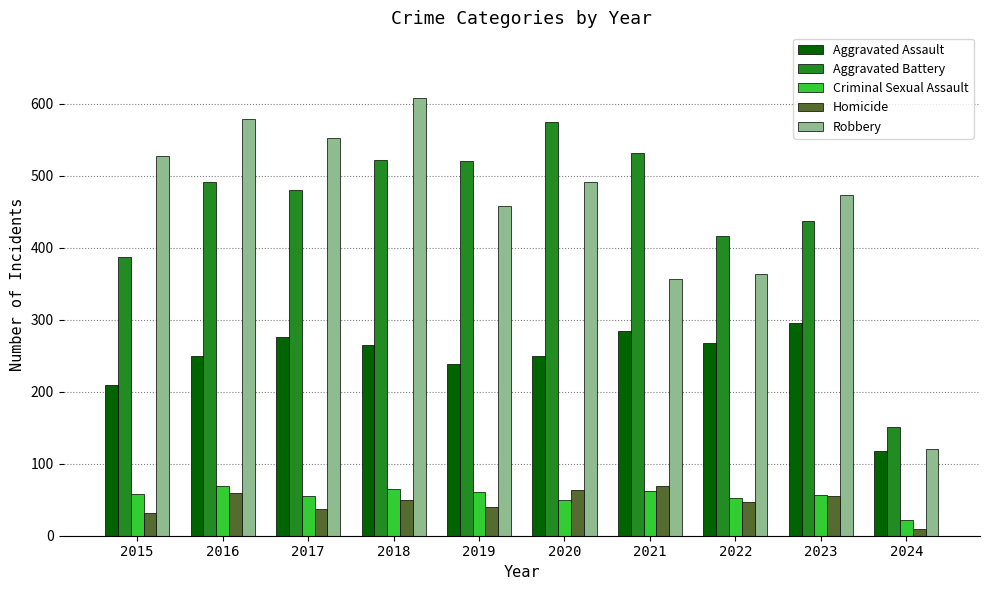

What value does the Homicide series have at 2018?

49